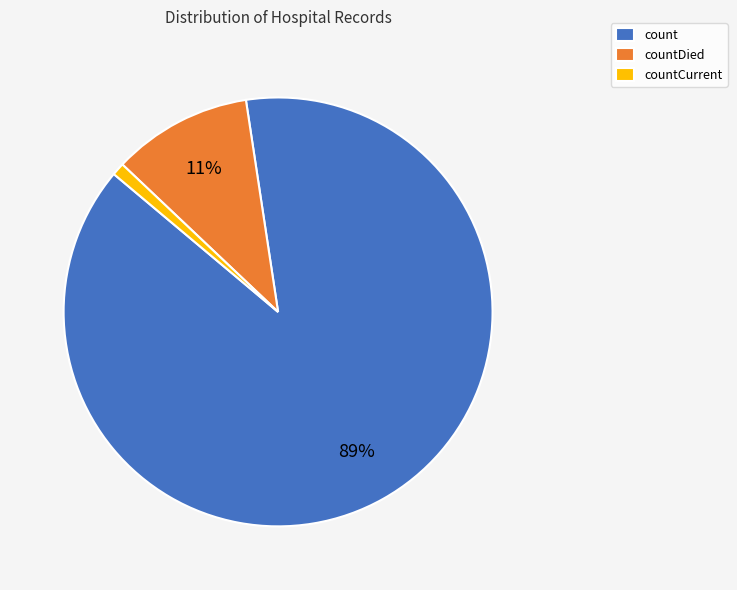

Which slice is the smallest?

countCurrent